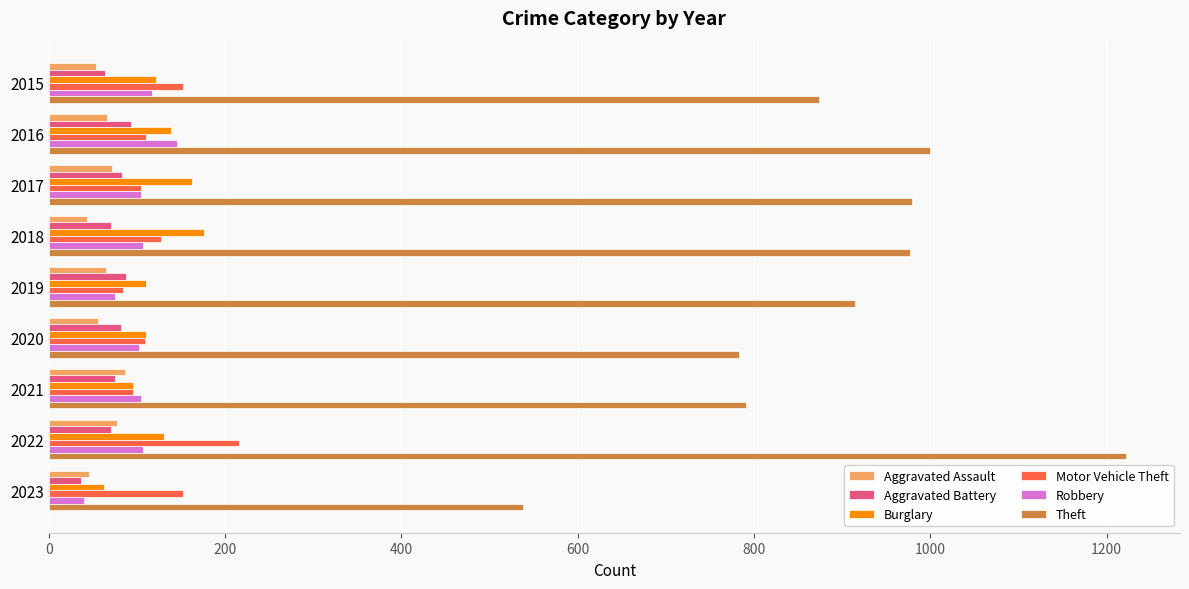

Read the Motor Vehicle Theft value at 2021.

96